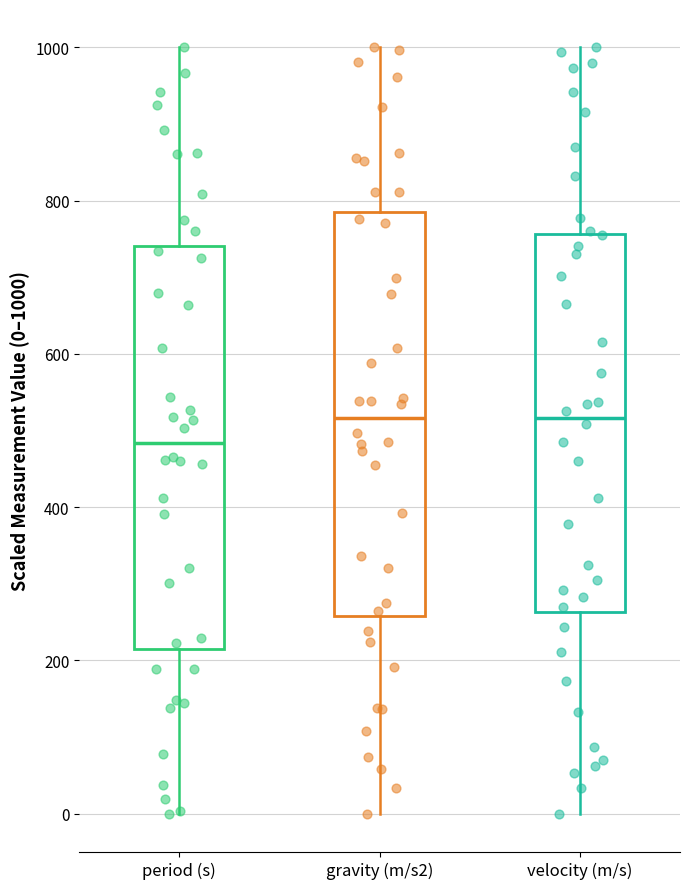

Reading left to right, read every box against the y-axis: the position of its median line, the range the box covers, and the ends of its whiskers. The values are not printed on the chart, so give them approximately, as read against the axis.

period (s): median 480, box 220 to 740, whiskers 0 to 1000
gravity (m/s2): median 520, box 260 to 780, whiskers 0 to 1000
velocity (m/s): median 520, box 260 to 760, whiskers 0 to 1000